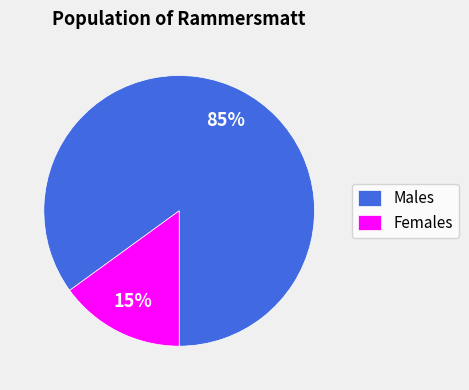

To the nearest percent, what is the difference between the Males and Females slice percentages?

70%